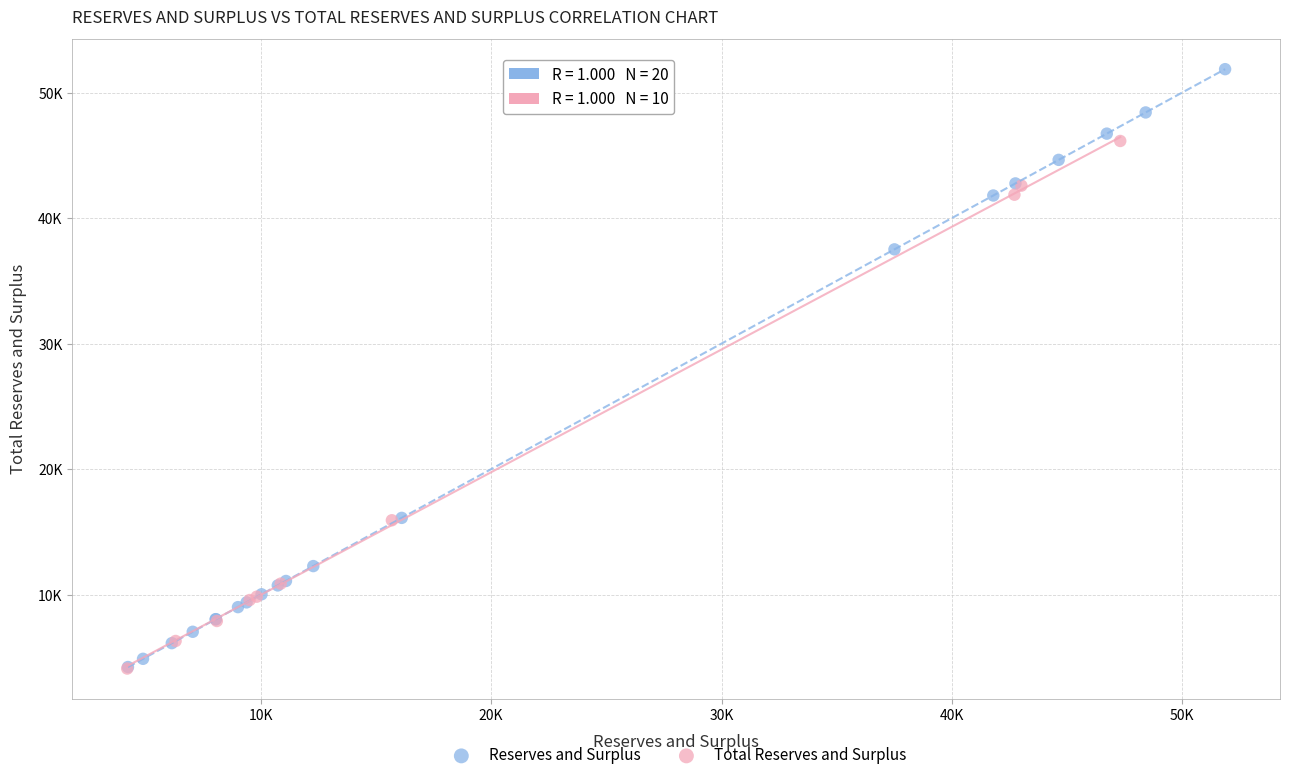

What are all the series names shown in the legend?

Reserves and Surplus, Total Reserves and Surplus